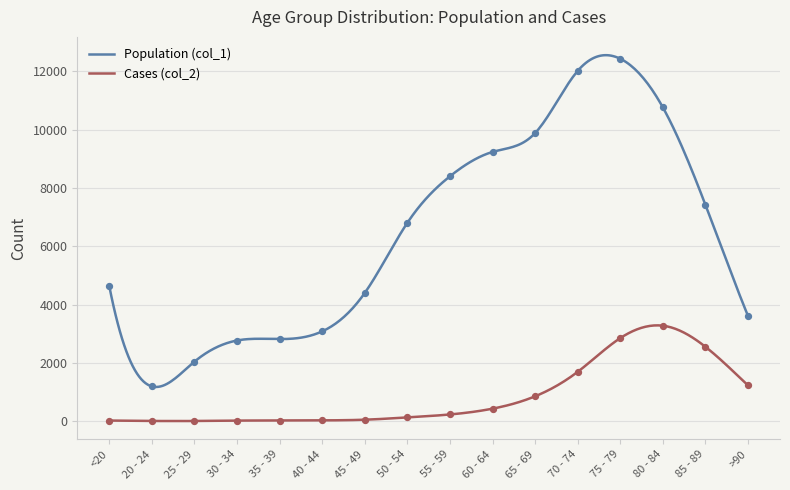

What are all the series names shown in the legend?

Population (col_1), Cases (col_2)